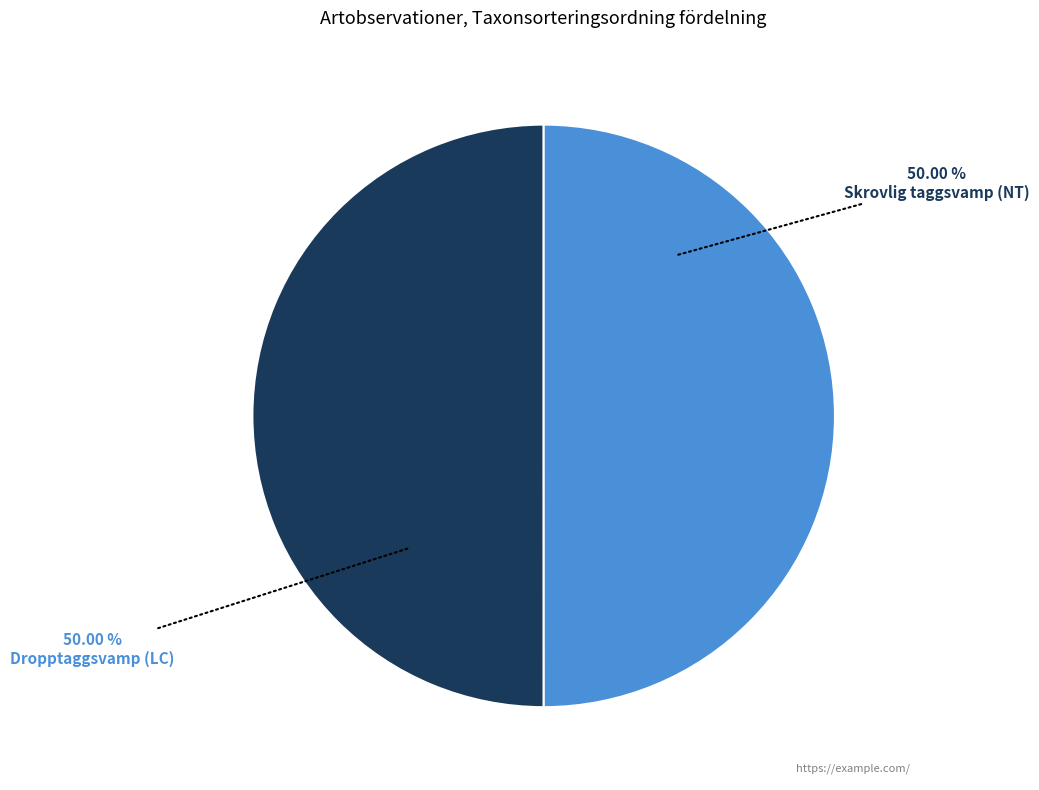

What is the ratio of the value at Dropptaggsvamp (LC) to the value at Skrovlig taggsvamp (NT)?

1.0